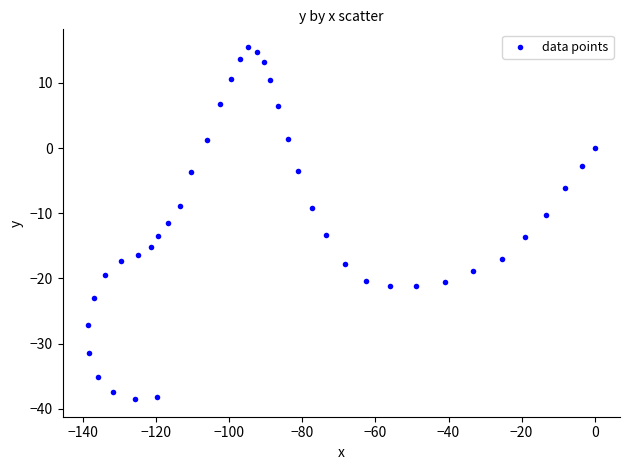

What is the range of X values (max minus min)?

138.7